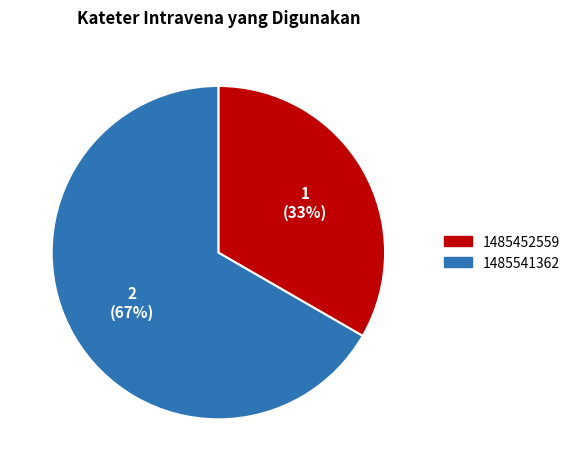

To the nearest percent, what is the average slice percentage?

50%